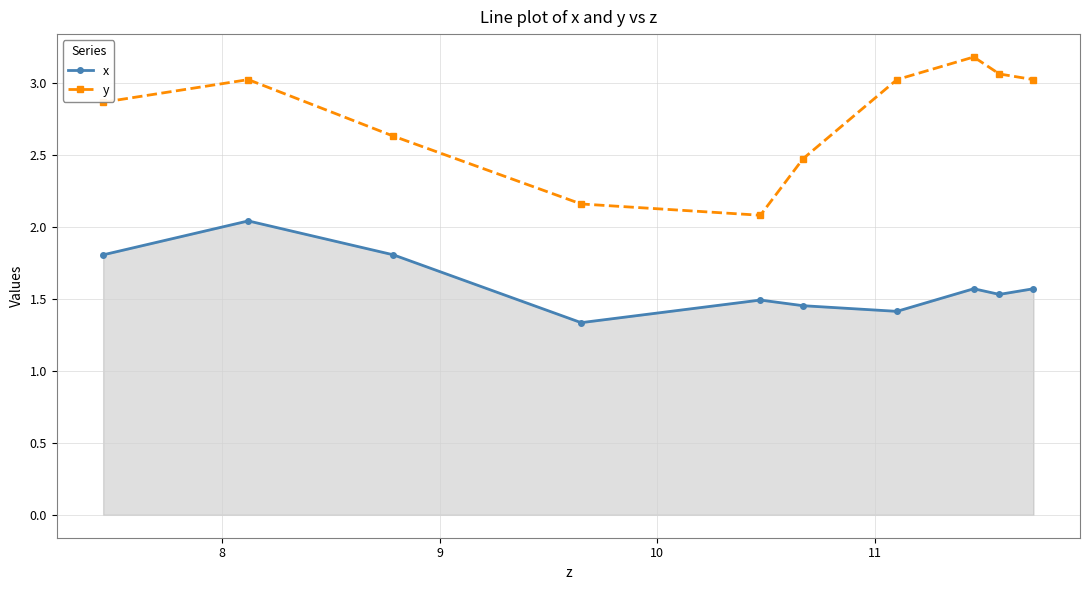

Which series has the largest range (max minus min)?

y